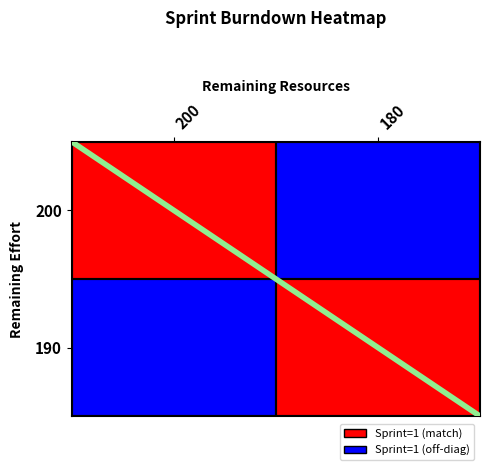

List the labels in order of 190 value, smallest first.

200, 180